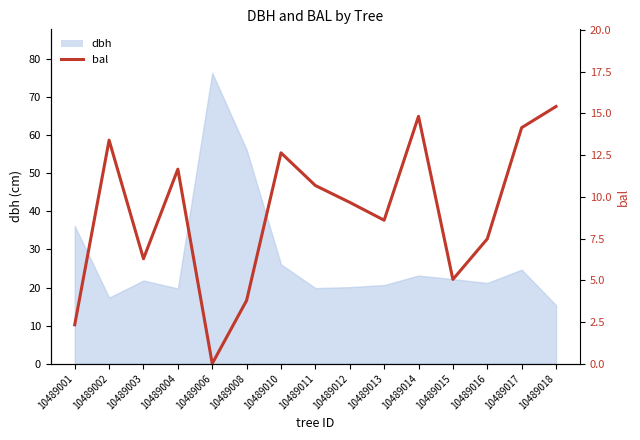

What is the change in value from 10489002 to 10489012?

-3.7